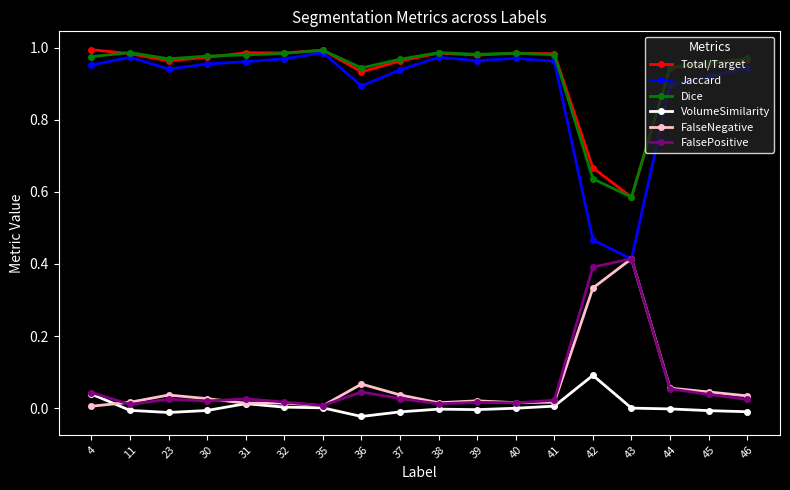

True or false: VolumeSimilarity and Dice cross at least once.

False